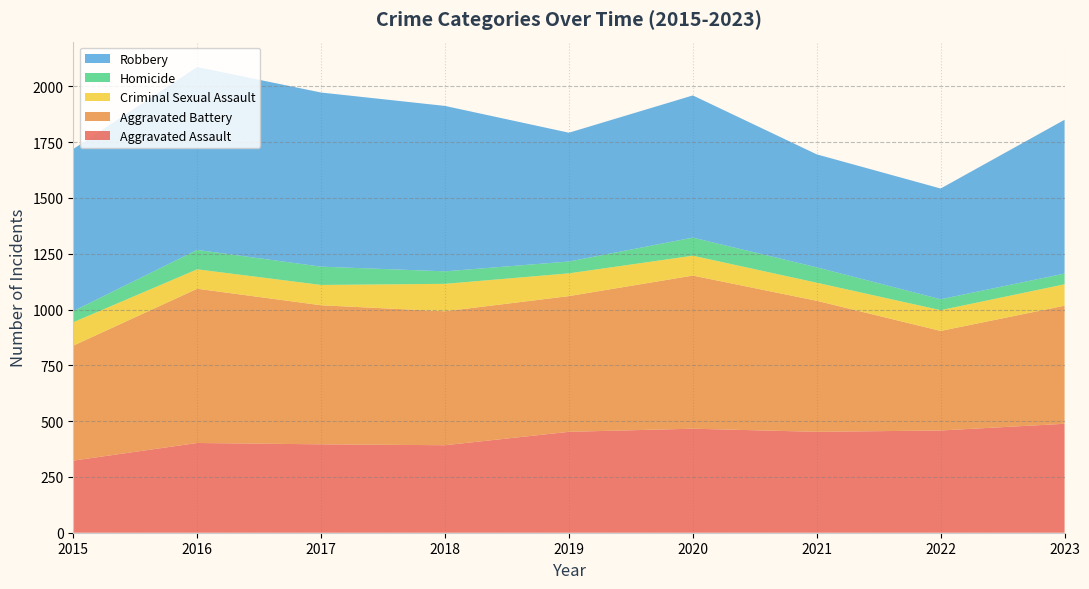

Reading left to right, extract all data points from this chart.

Aggravated Assault: 2015=323	2016=402	2017=396	2018=392	2019=452	2020=466	2021=452	2022=458	2023=488
Aggravated Battery: 2015=515	2016=691	2017=623	2018=600	2019=608	2020=686	2021=587	2022=446	2023=529
Criminal Sexual Assault: 2015=105	2016=87	2017=91	2018=123	2019=102	2020=89	2021=81	2022=93	2023=96
Homicide: 2015=50	2016=87	2017=82	2018=56	2019=53	2020=81	2021=69	2022=49	2023=48
Robbery: 2015=726	2016=819	2017=780	2018=741	2019=577	2020=637	2021=506	2022=496	2023=689